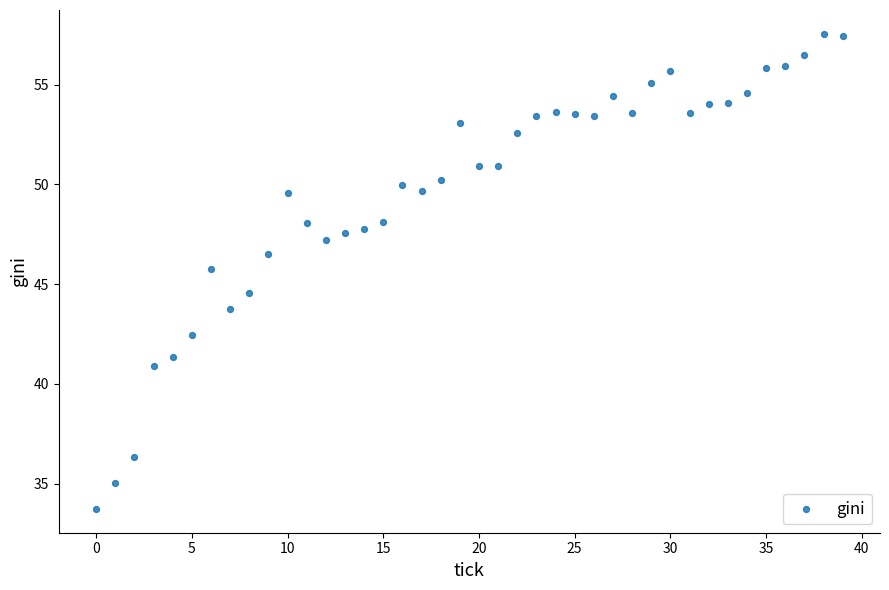

What is the range of Y values (max minus min)?

23.8